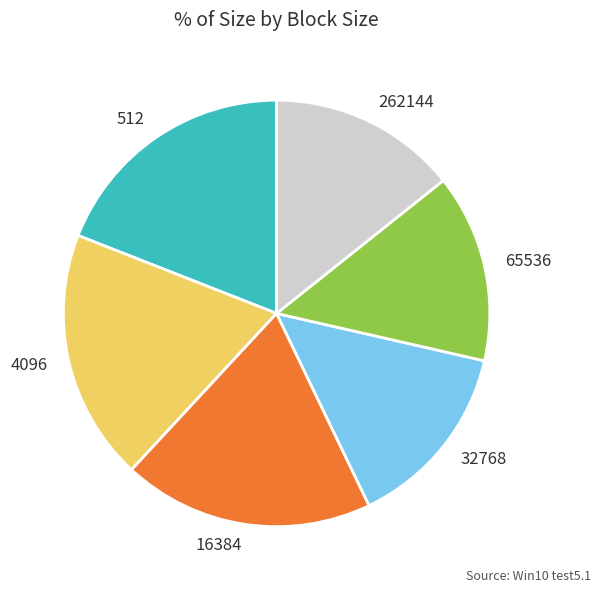

Is the sum of 16384 and 262144 greater than half?

No